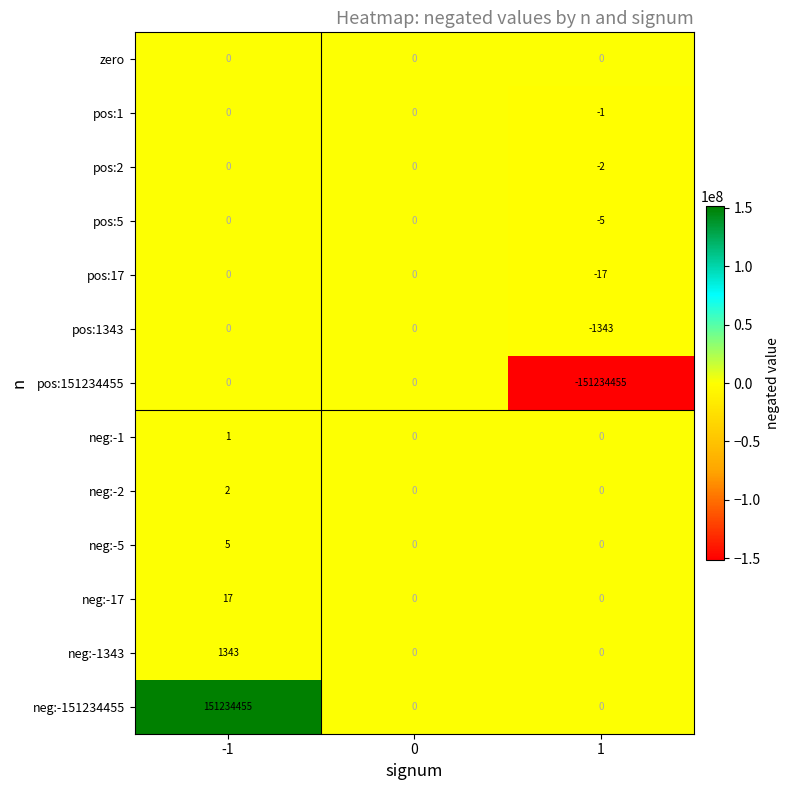

What is the difference between the maximum and second lowest values in the neg:-1343 series?

1343